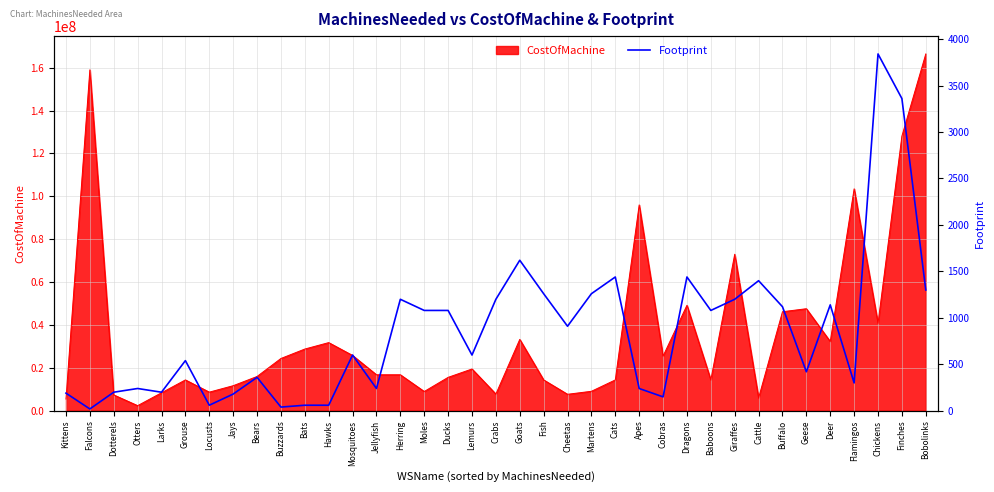

Where is the data nearest to the value 1930?

Goats